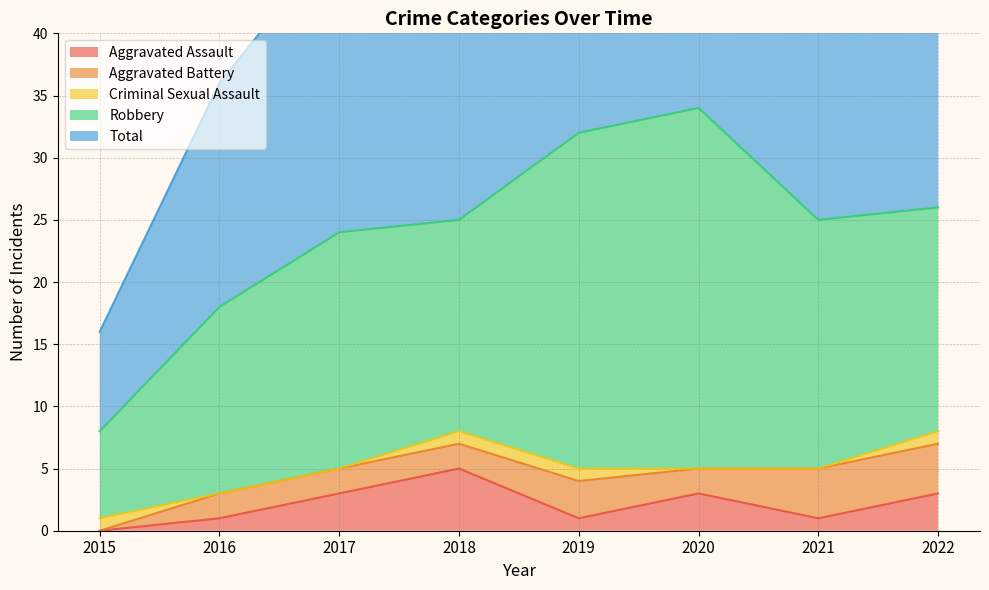

Where is Robbery nearest to the value 18?

2022